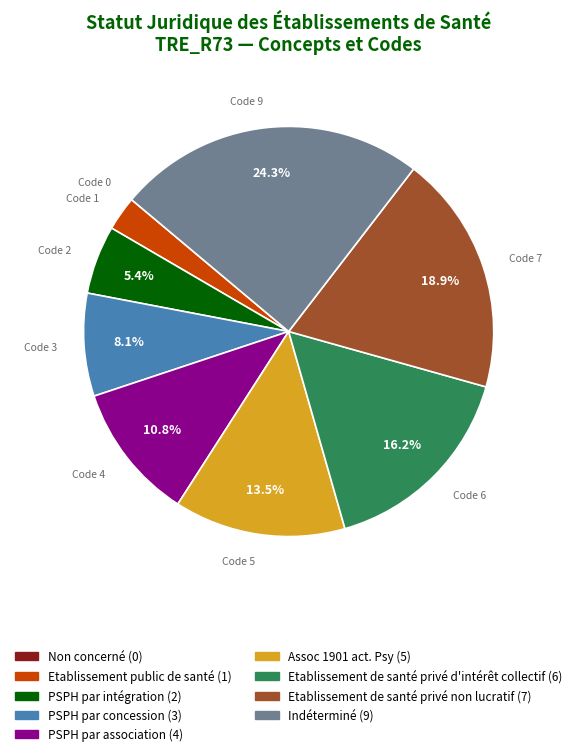

To the nearest percent, what is the average slice percentage?

11%